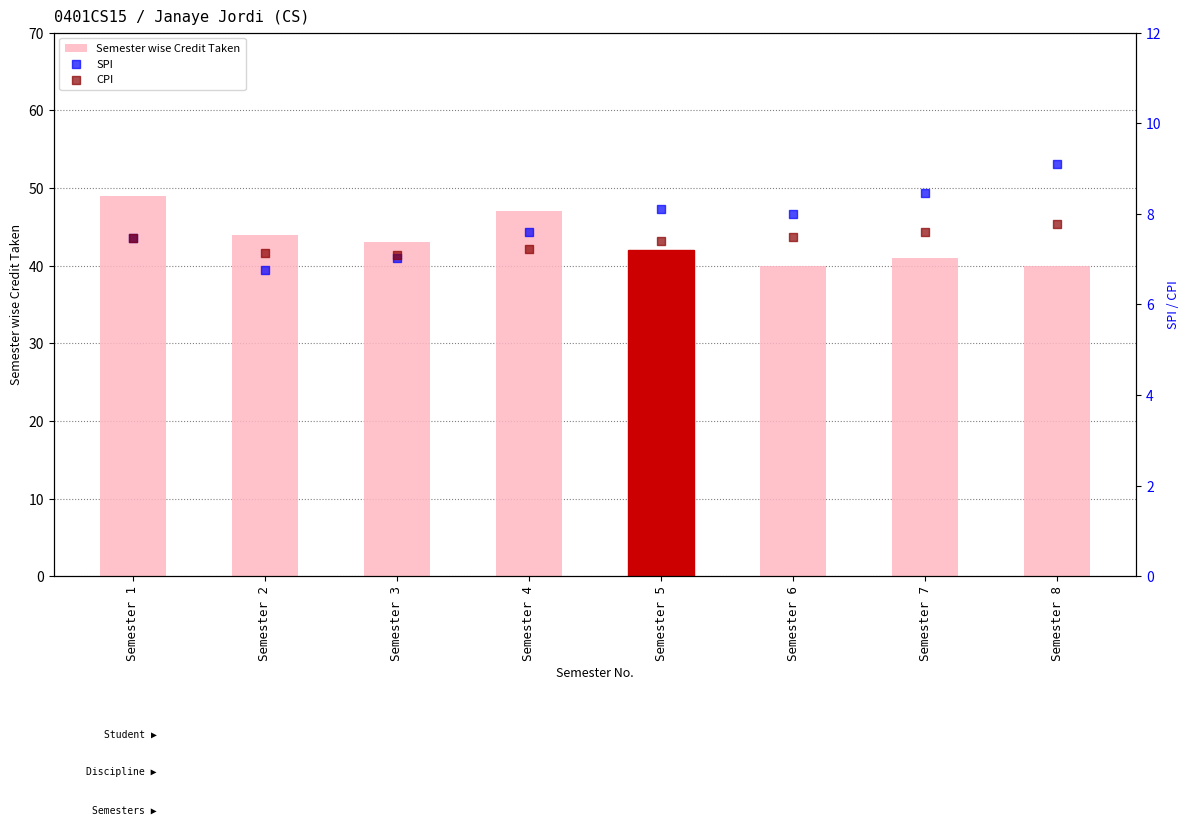

Which series contains the lowest Y value?

SPI